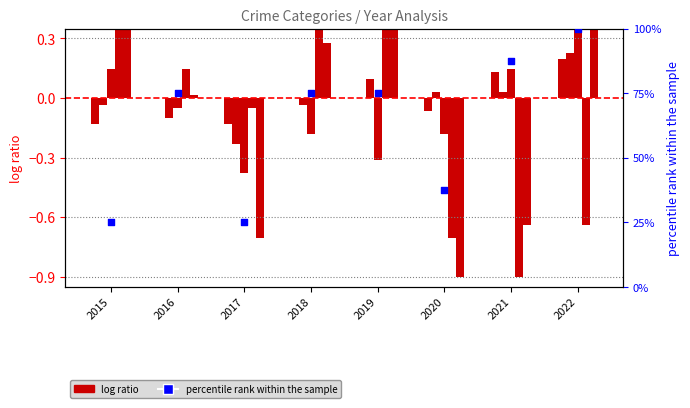

Which series contains the highest Y value?

percentile rank within the sample